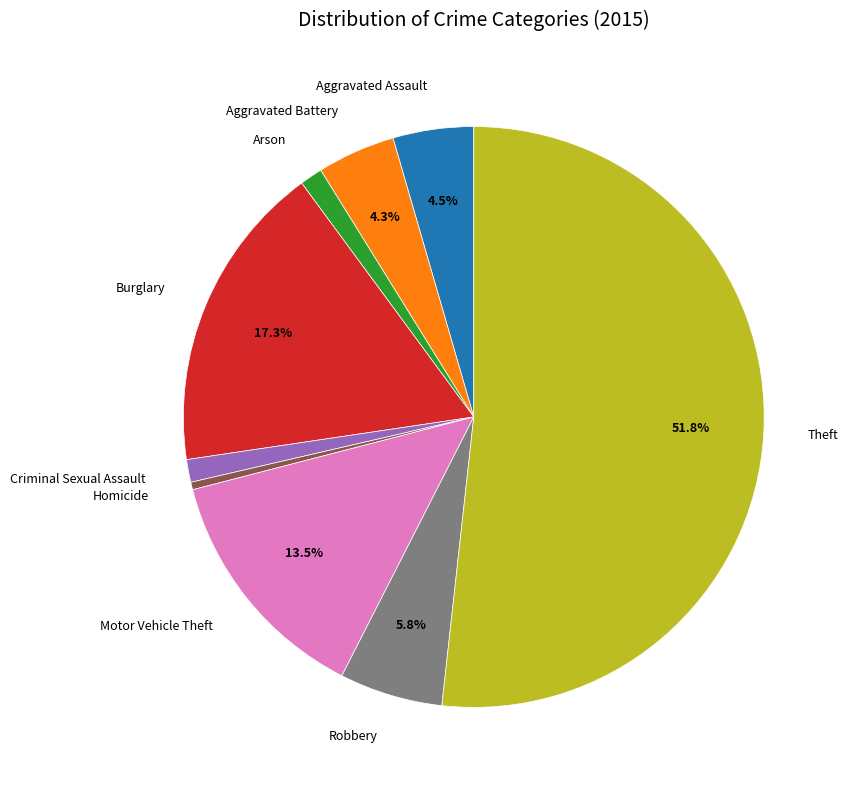

Which has a higher value, Robbery or Theft?

Theft